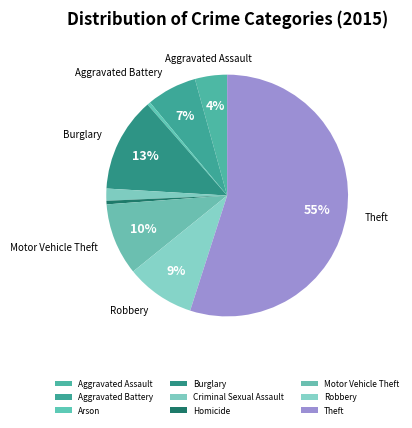

What percentage is the Criminal Sexual Assault slice, to the nearest percent?

2%